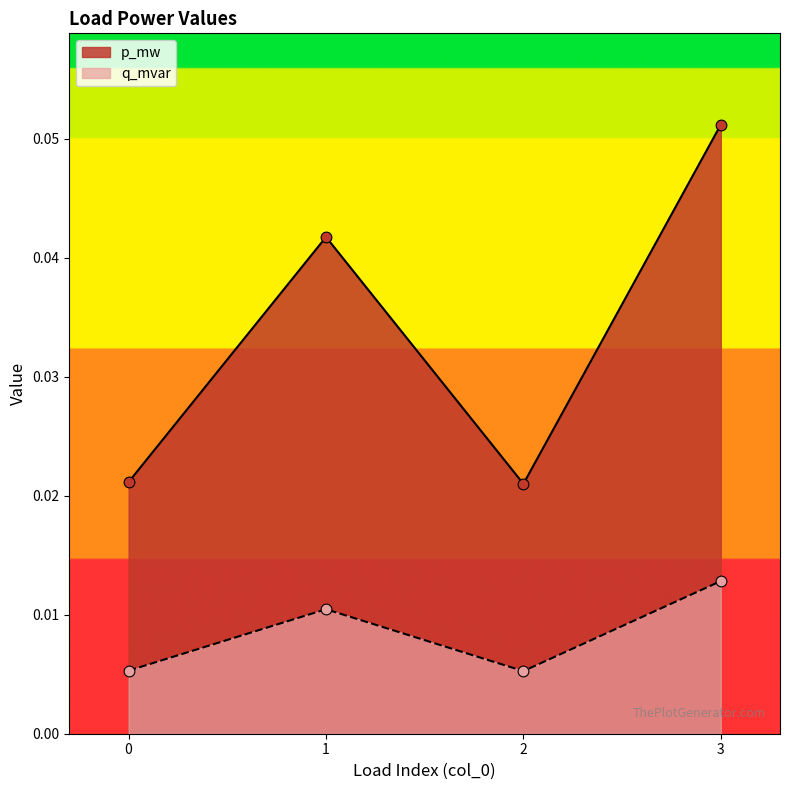

At which category is the sum across all series the highest?

3